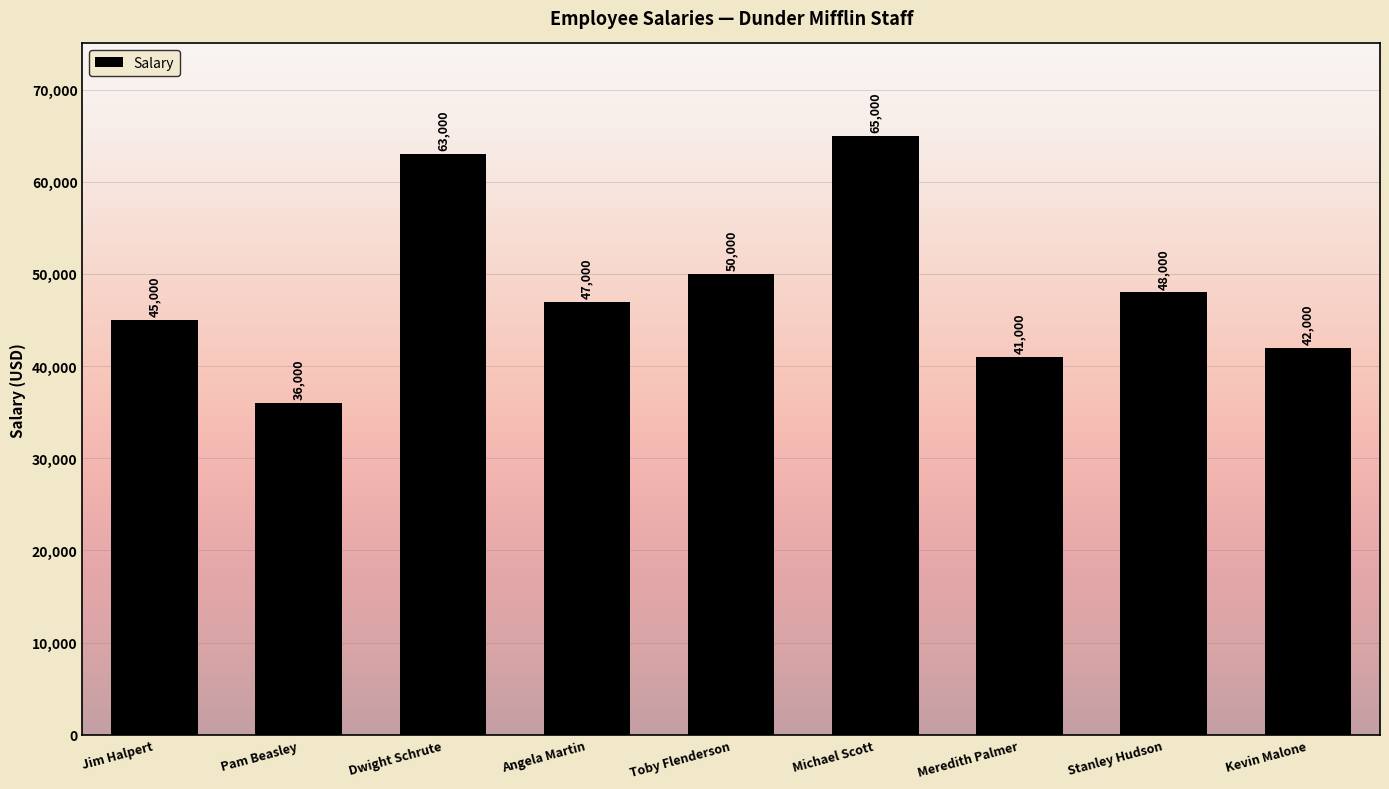

Reading left to right, extract all data points from this chart.

Jim Halpert=45000	Pam Beasley=36000	Dwight Schrute=63000	Angela Martin=47000	Toby Flenderson=50000	Michael Scott=65000	Meredith Palmer=41000	Stanley Hudson=48000	Kevin Malone=42000